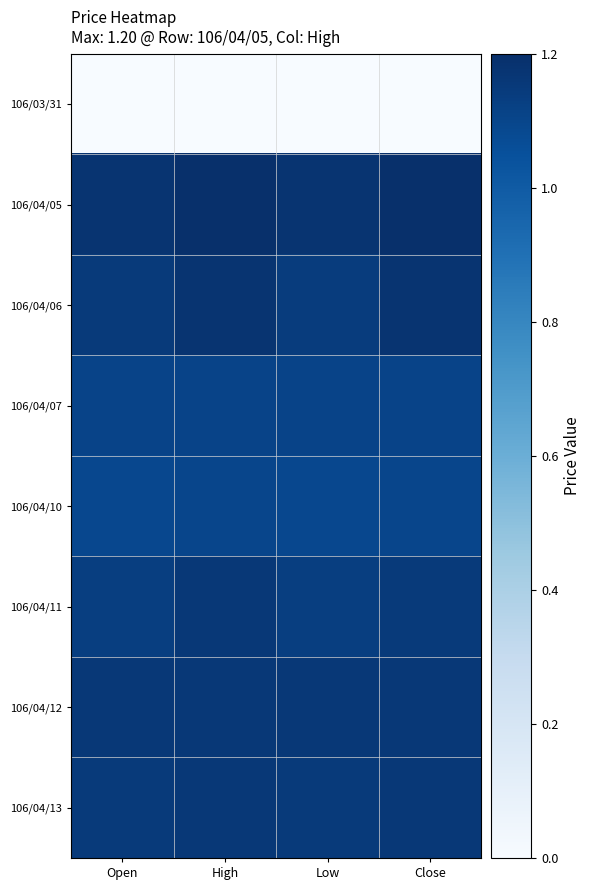

Rank the series by their maximum value, from lowest to highest.

106/03/31, 106/04/10, 106/04/07, 106/04/11, 106/04/12, 106/04/13, 106/04/06, 106/04/05